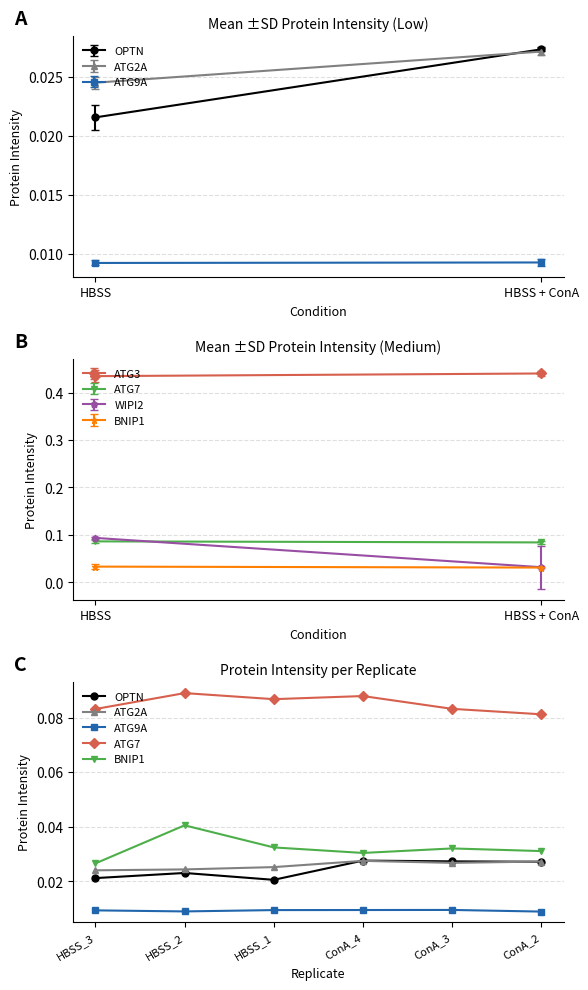

Where is the first local maximum for OPTN?

HBSS_2